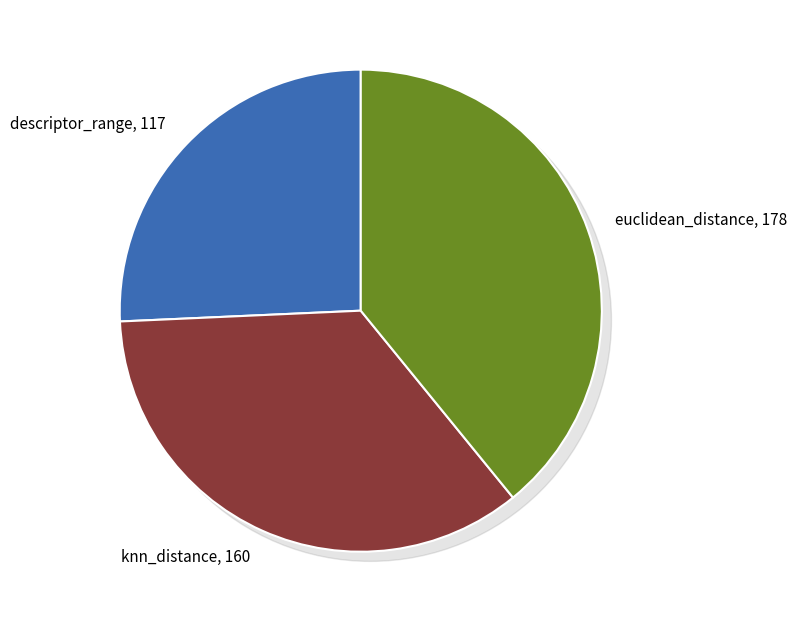

Rank the categories by value from lowest to highest.

descriptor_range, knn_distance, euclidean_distance